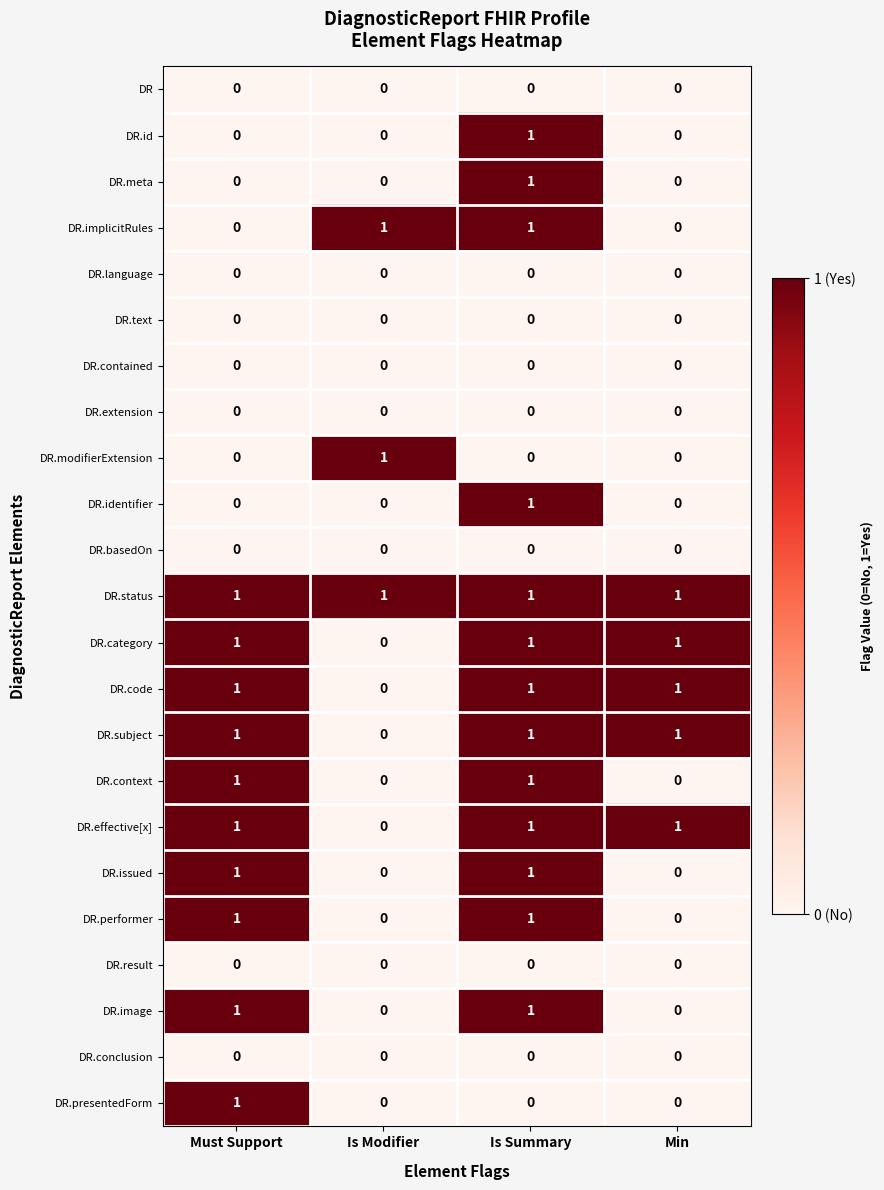

At which category is the sum across all series the highest?

Is Summary